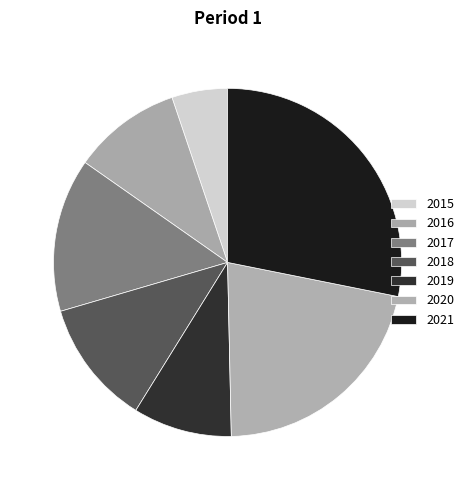

Rank the categories by value from highest to lowest.

2021, 2020, 2017, 2018, 2016, 2019, 2015